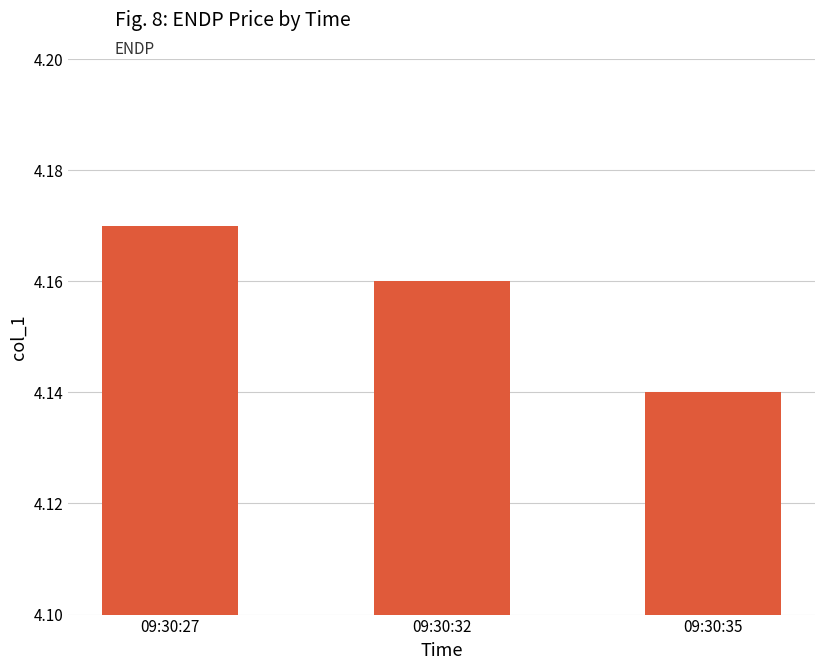

At which label is the value closest to 4?

09:30:35